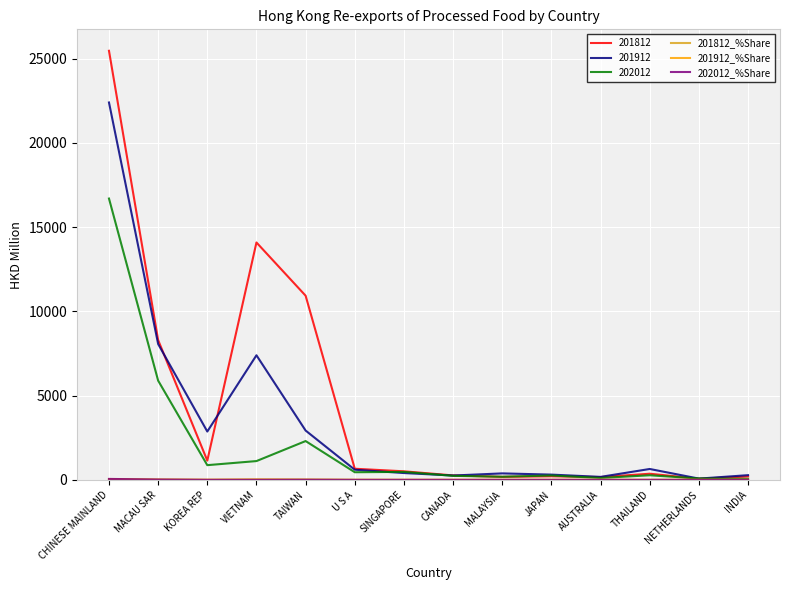

What is the maximum value for 201812?

25468.7